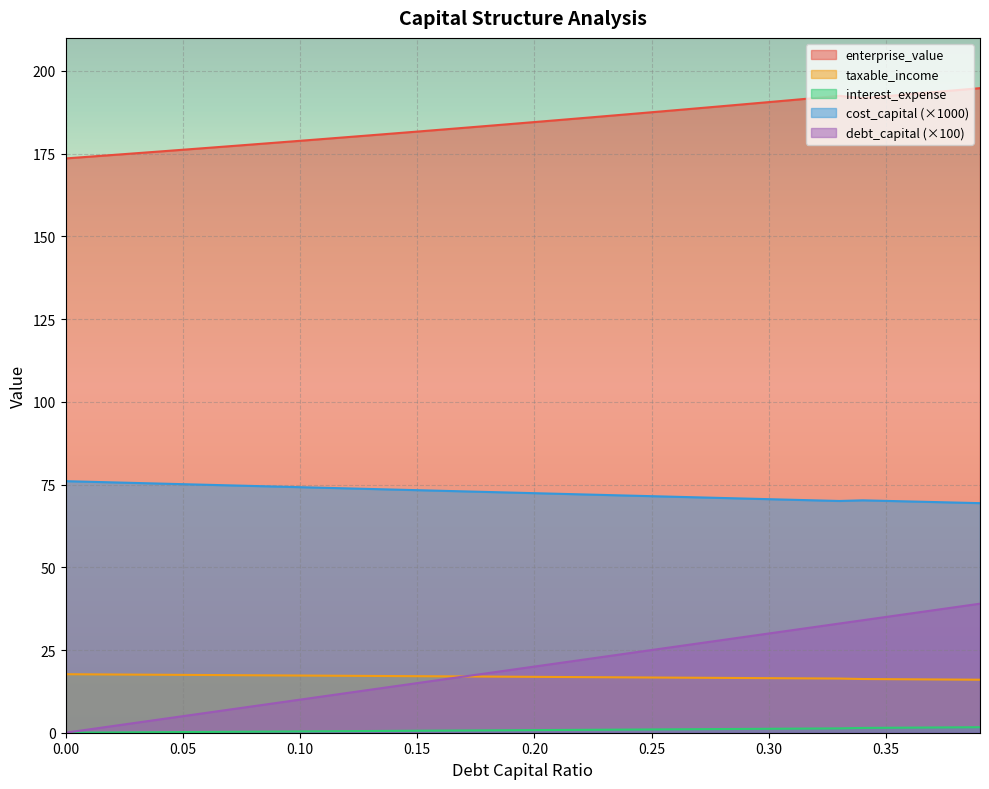

At which label does enterprise_value reach its peak?

0.39